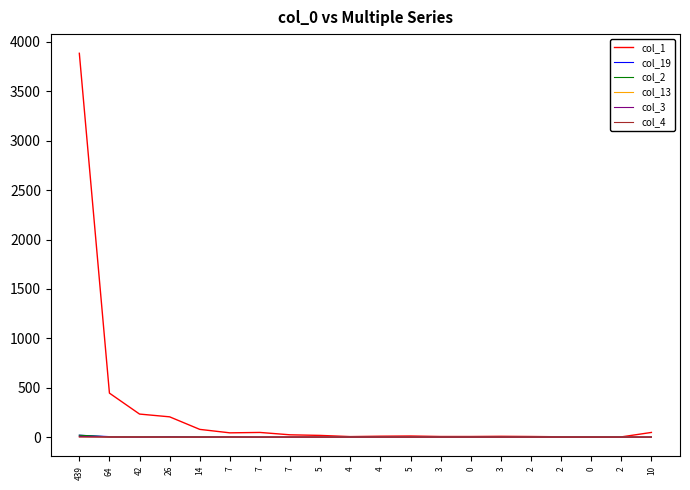

Does the chart have visible grid lines?

No